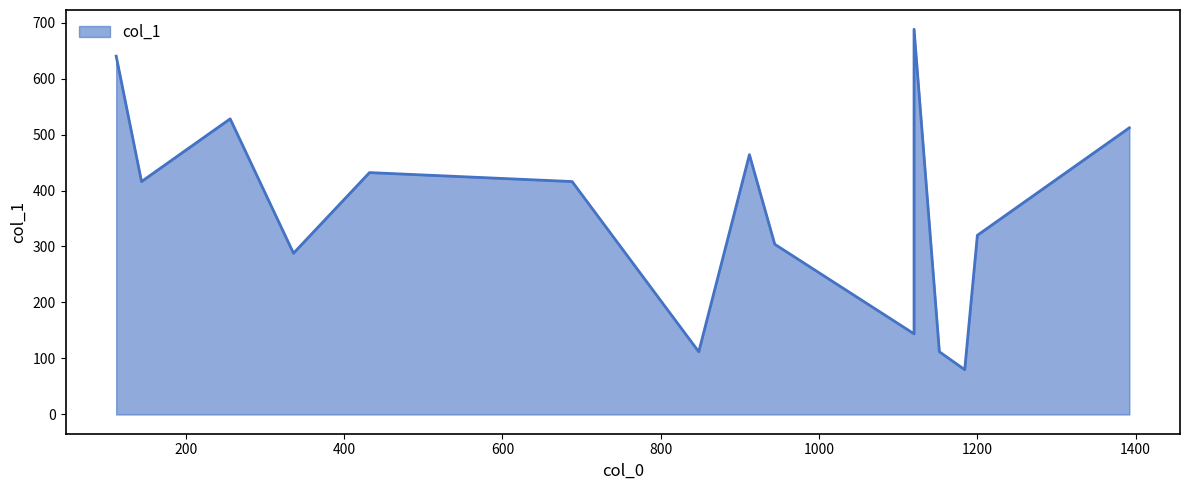

Where is the first local maximum?

256